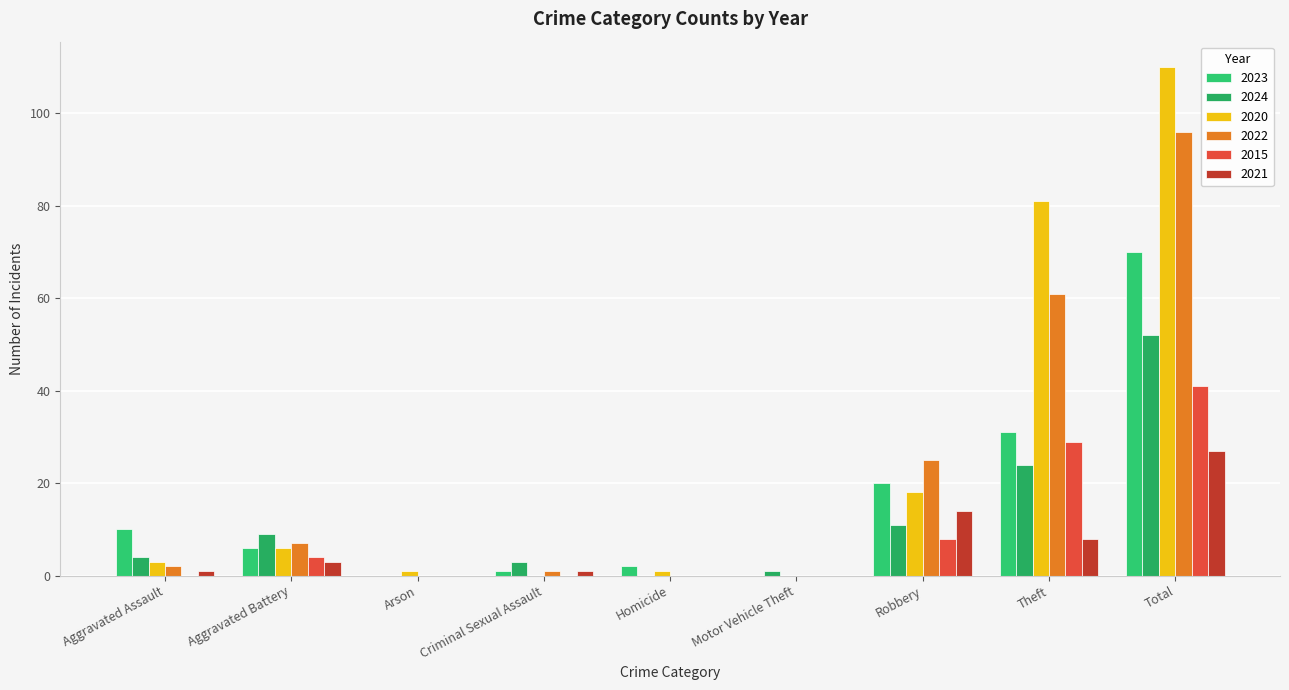

The 2015 series shows 0 at Homicide. True or false?

True